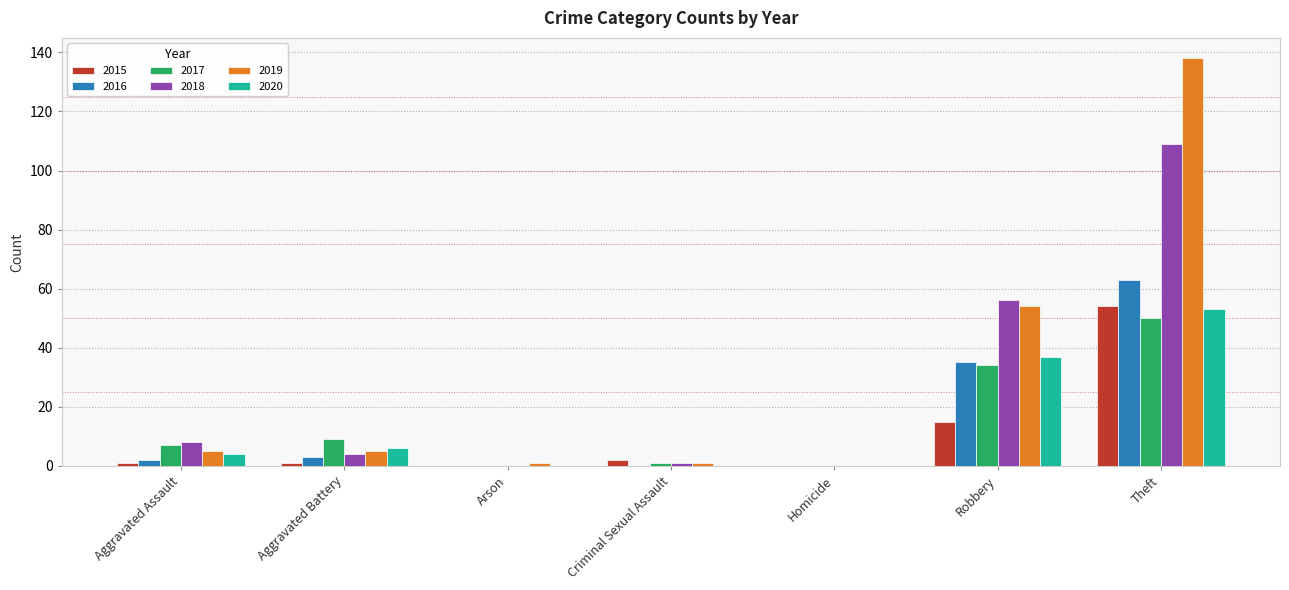

Count the number of categories in the chart.

7